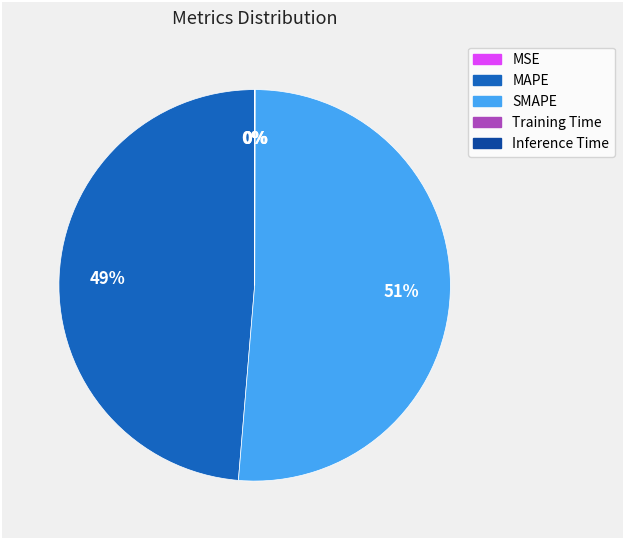

What is the largest slice in the pie chart?

SMAPE